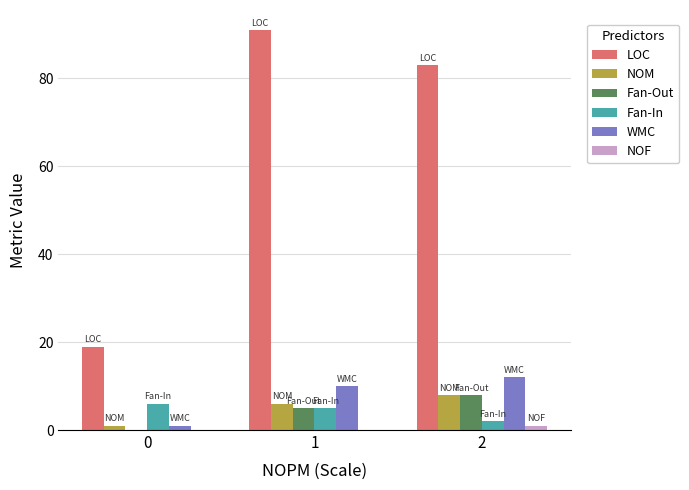

The value of Fan-In at 1 is 5. True or false?

True